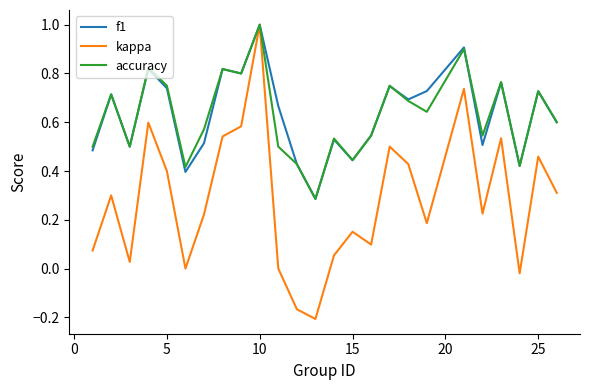

Which series has the largest range (max minus min)?

kappa